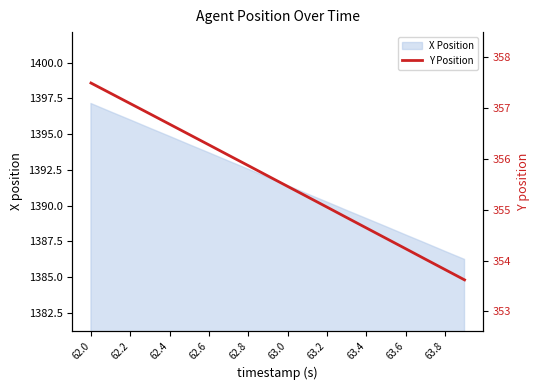

What is the difference between the maximum and second lowest values?

3.7